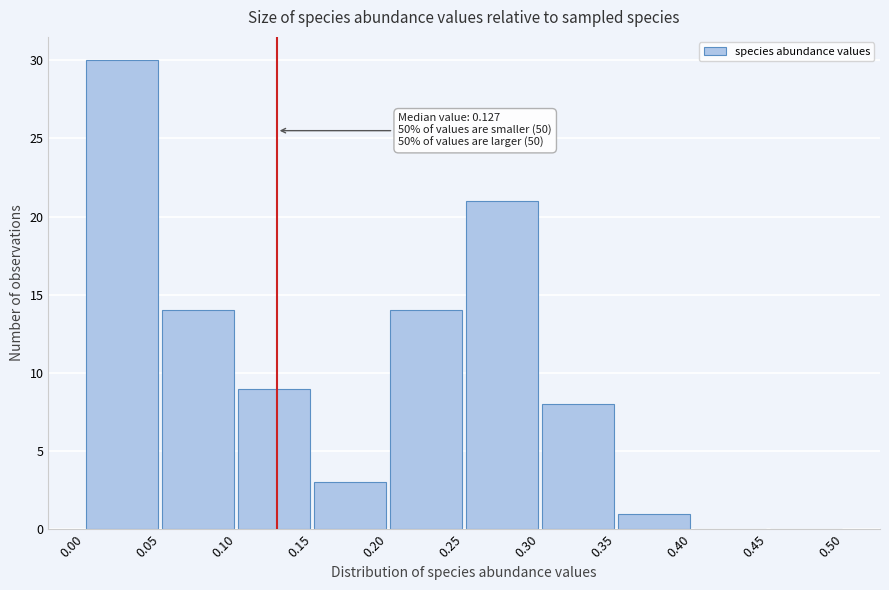

Which range on the x-axis has the tallest bar?

0.00 to 0.05